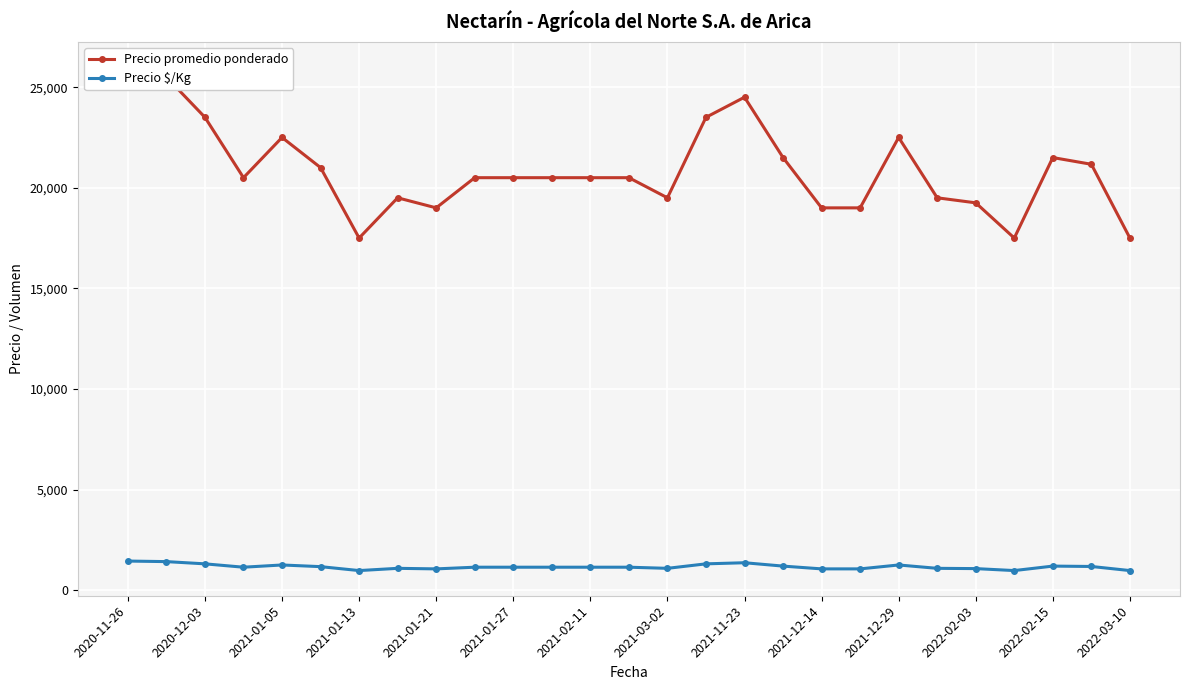

What is the minimum value for Precio $/Kg?

972.0